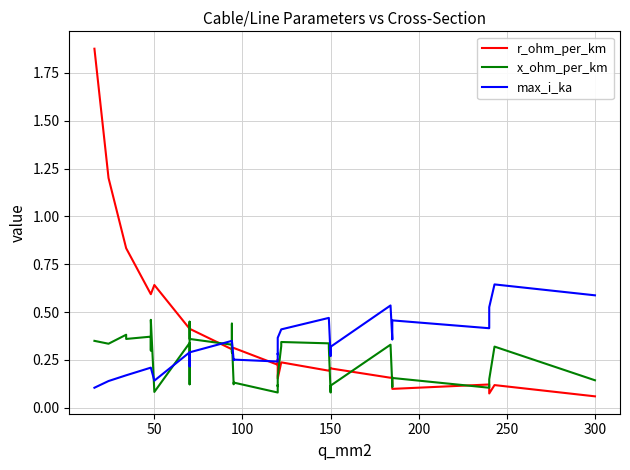

List the series in order of their overall mean, lowest first.

x_ohm_per_km, max_i_ka, r_ohm_per_km